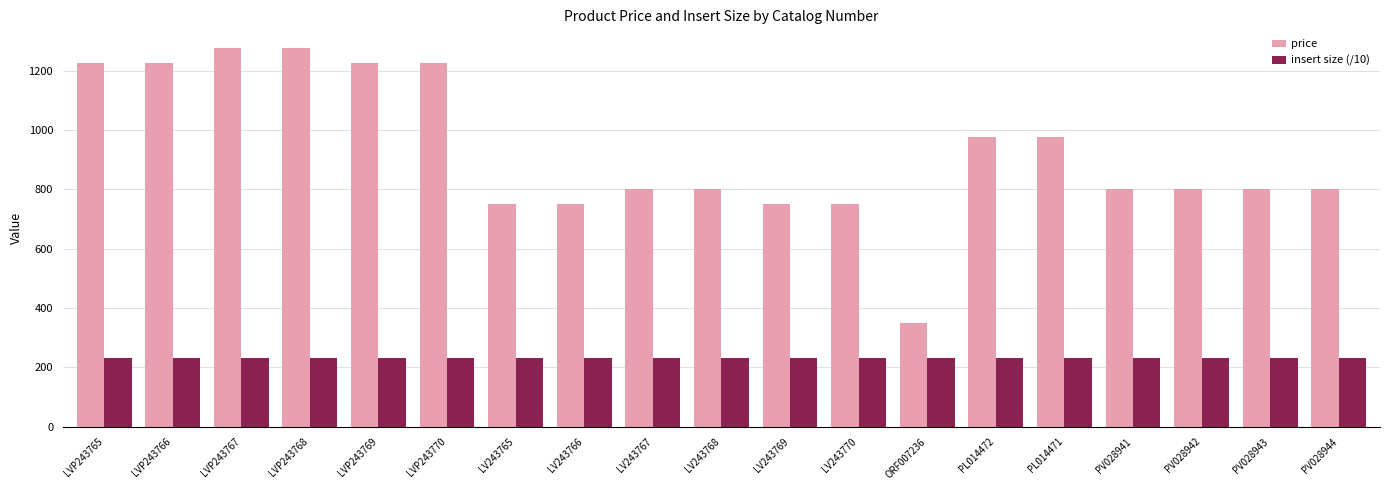

What value does the insert size (/10) series have at LVP243770?

230.4